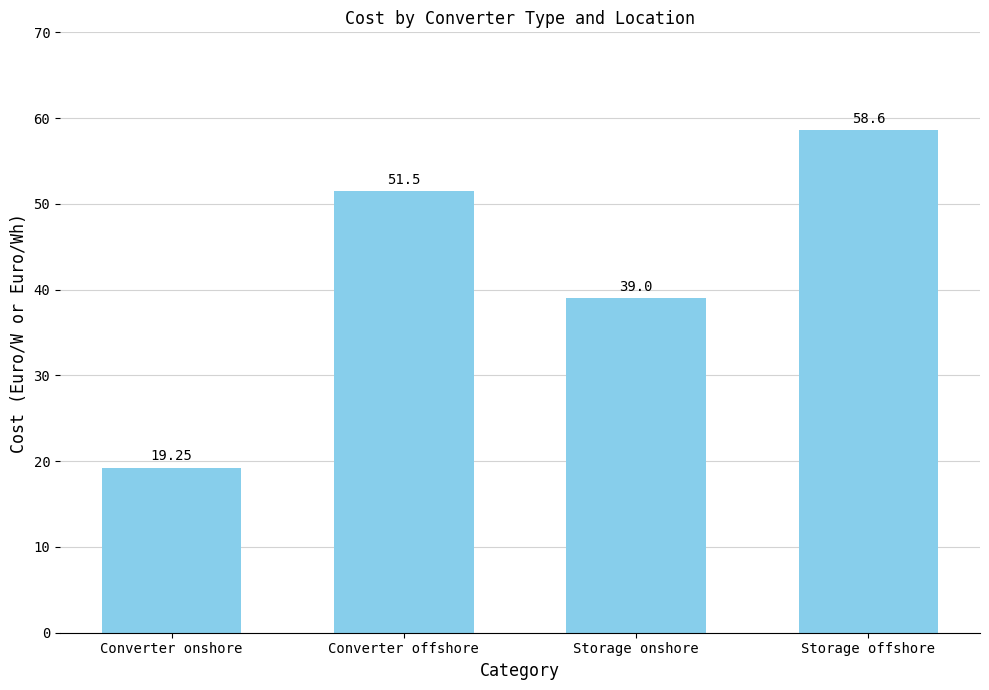

Between Storage onshore and Converter onshore, which is larger?

Storage onshore